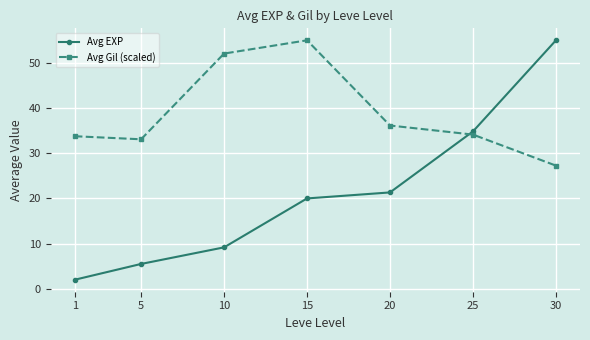

What is the total value across all series at 20?

57.5